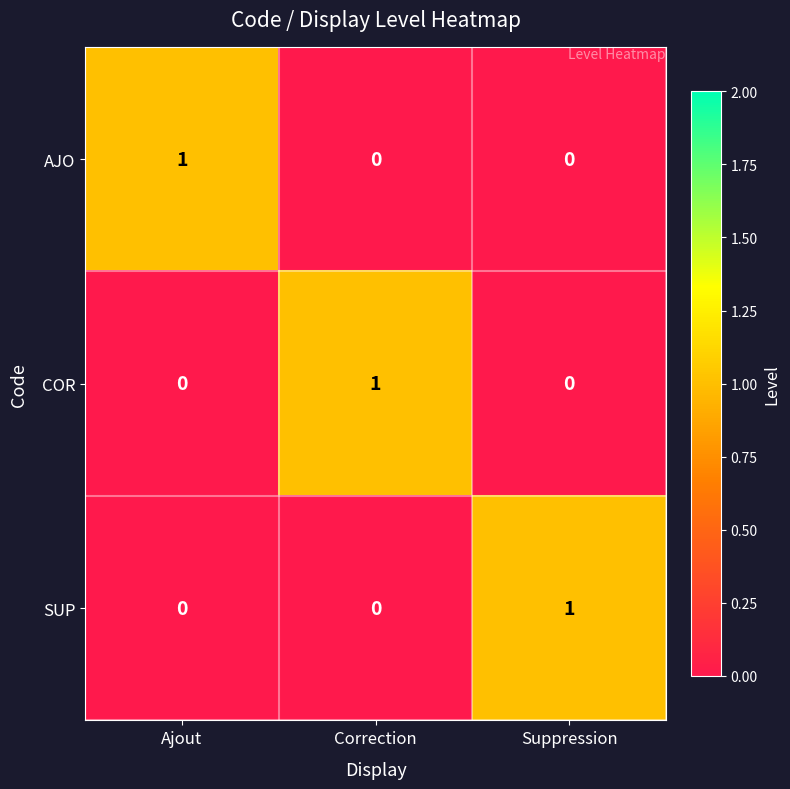

Which category has the highest value in the SUP series?

Suppression